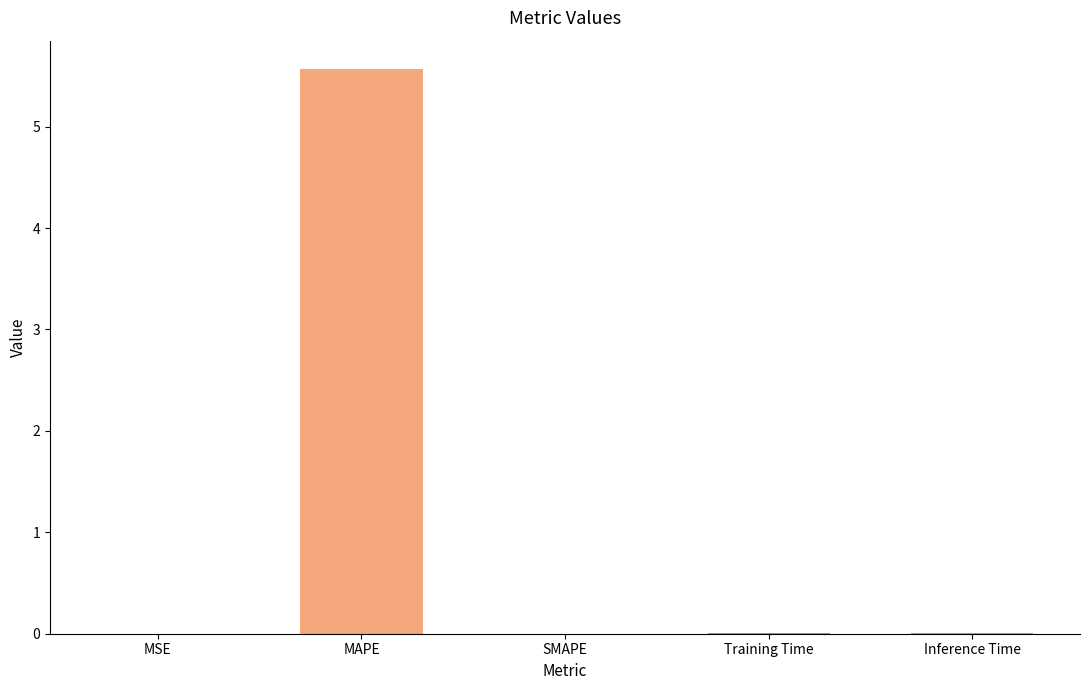

What is the change in value from MAPE to SMAPE?

-5.6